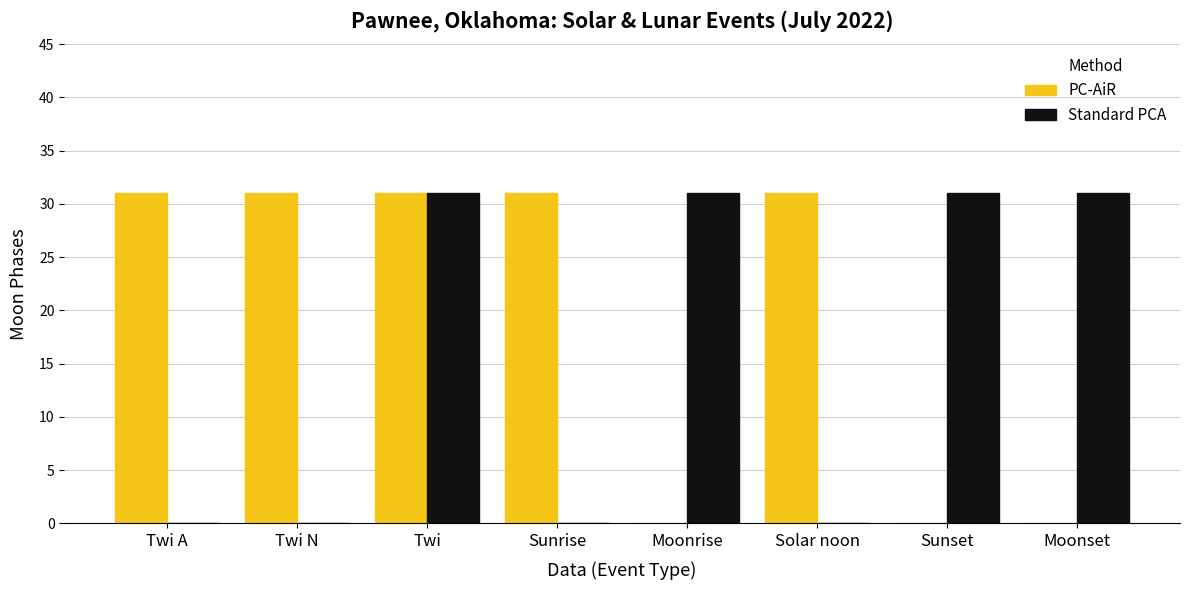

What is the total value across all series at Moonset?

31